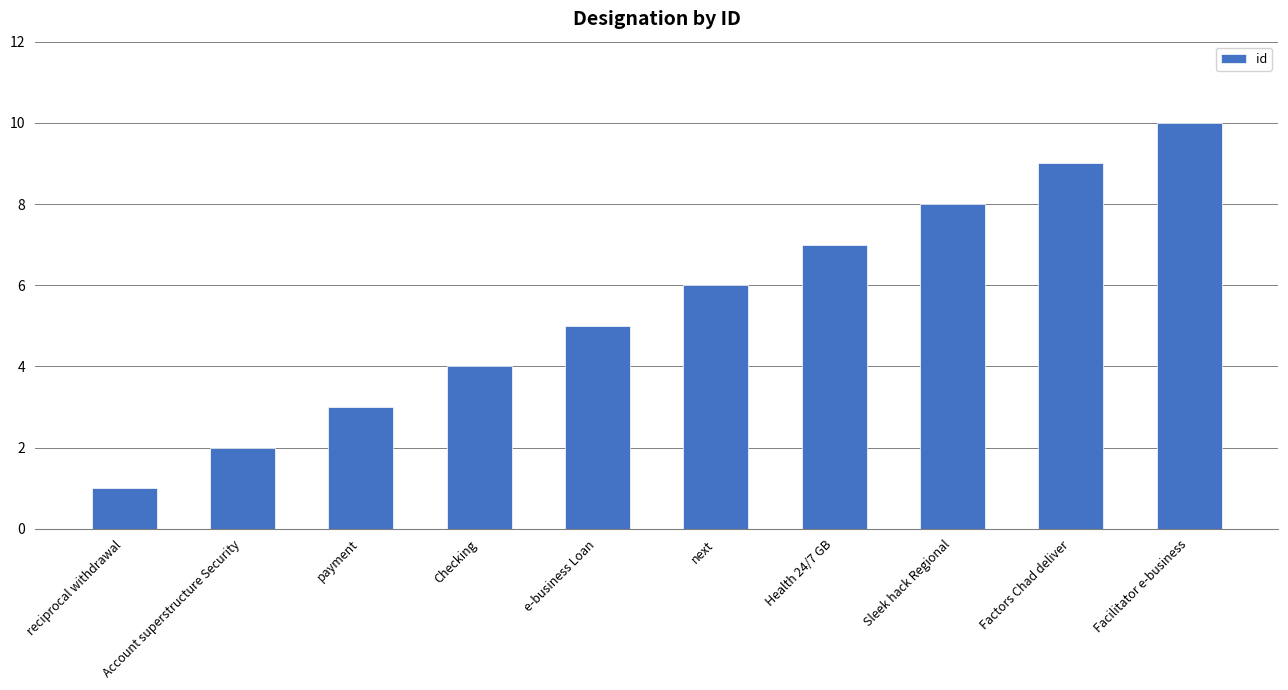

What is the label of the 2nd bar from the right?

Factors Chad deliver